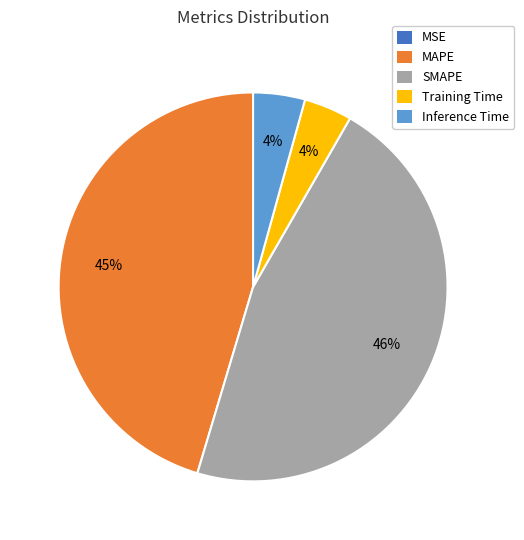

Is there any slice that represents more than half of the pie?

No